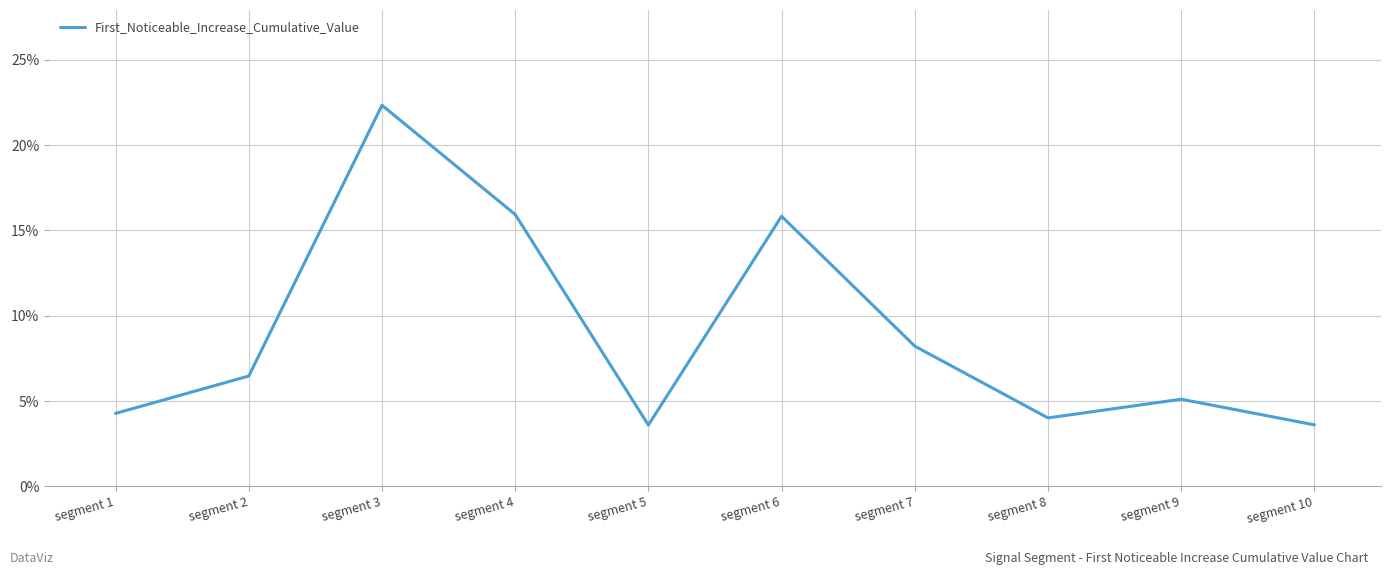

True or false: the data shows 0.3 at segment 6.

False